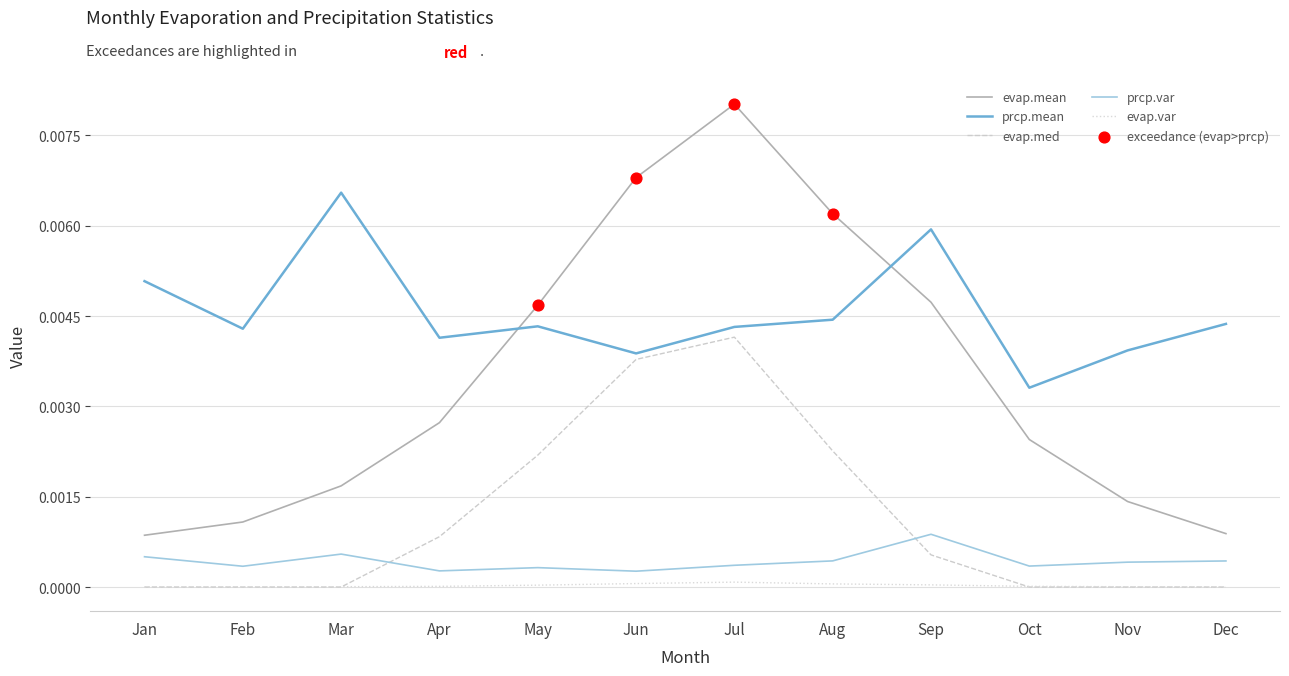

Which series changed the most between Jan and Apr?

evap.mean